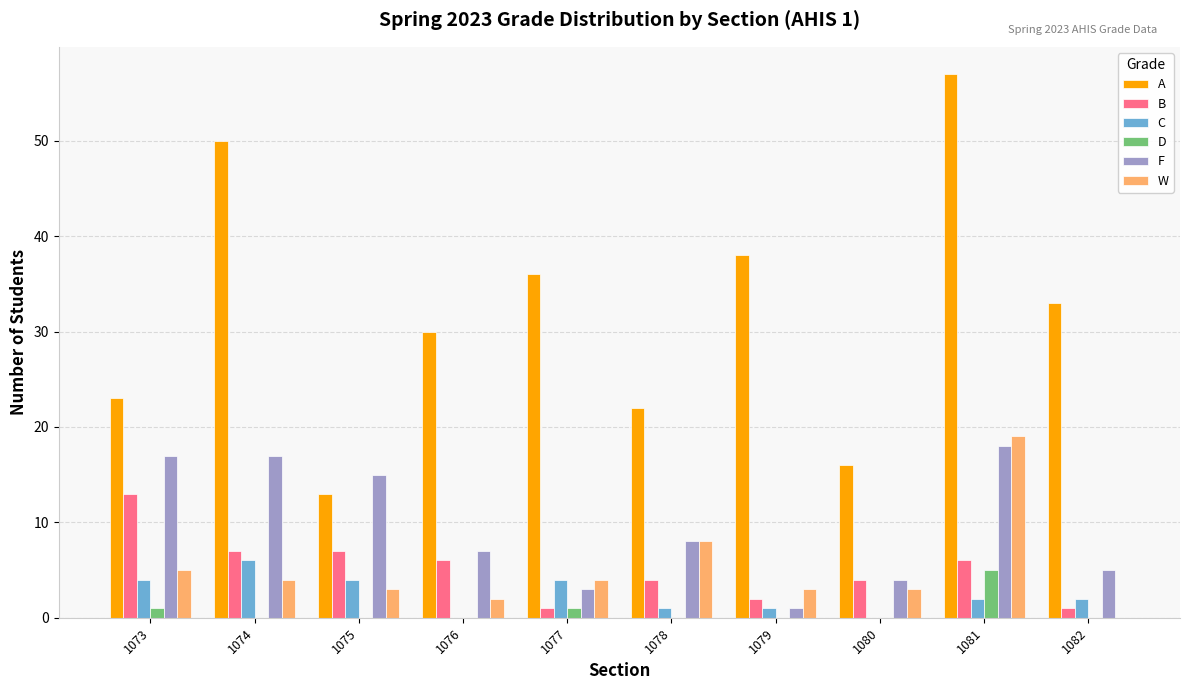

Reading left to right, extract all data points from this chart.

A: 23	50	13	30	36	22	38	16	57	33
B: 13	7	7	6	1	4	2	4	6	1
C: 4	6	4	0	4	1	1	0	2	2
D: 1	0	0	0	1	0	0	0	5	0
F: 17	17	15	7	3	8	1	4	18	5
W: 5	4	3	2	4	8	3	3	19	0